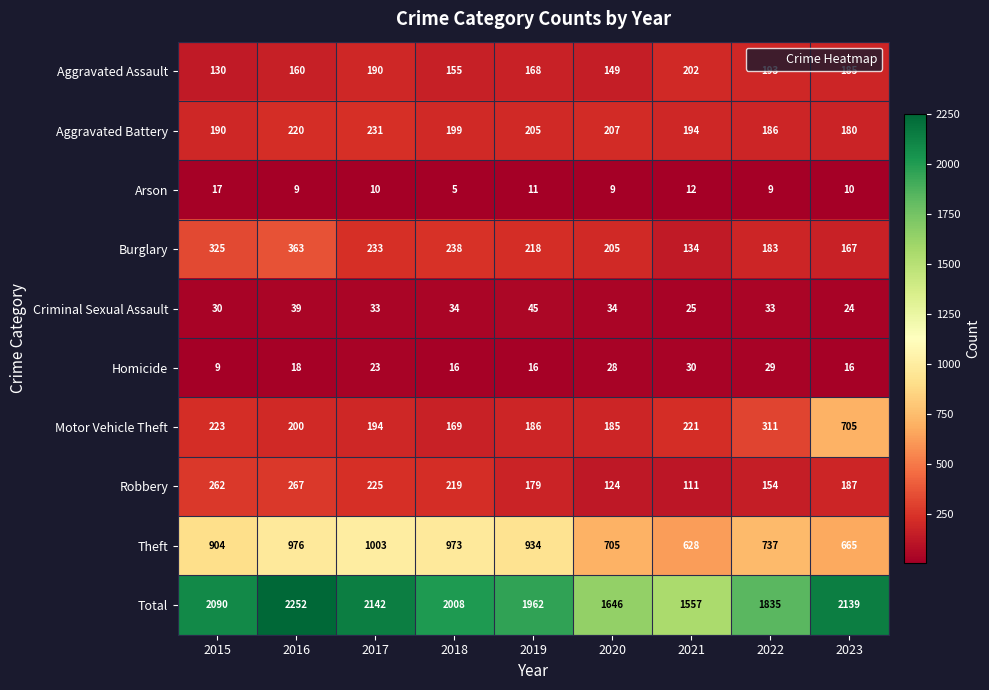

At which label does Robbery first exceed 187?

2015